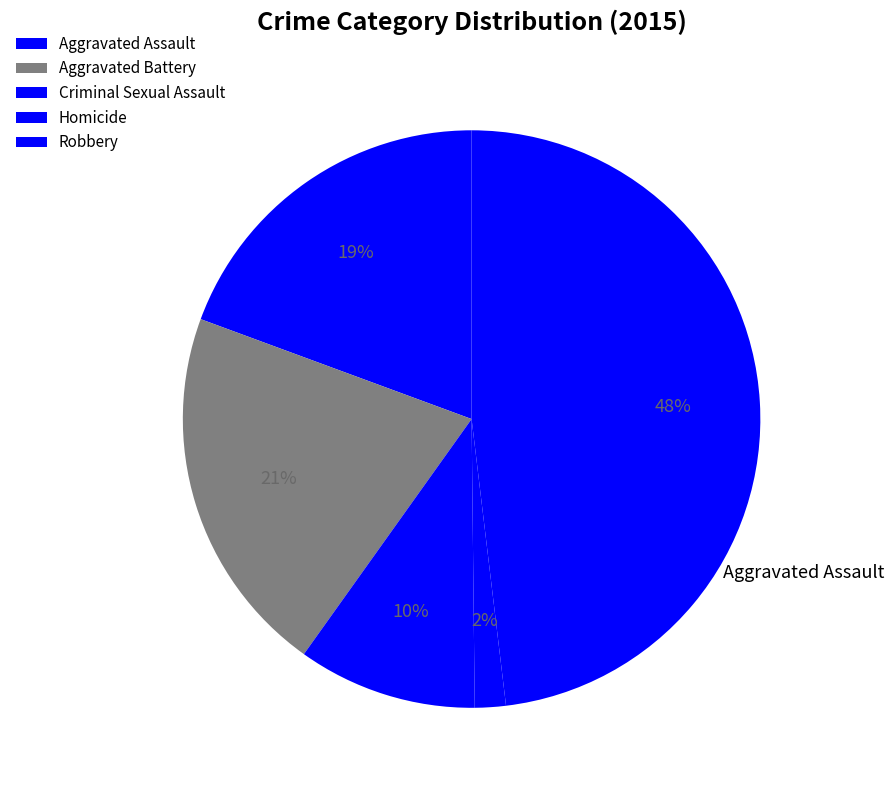

To the nearest percent, what percentage of the pie is Robbery?

48%